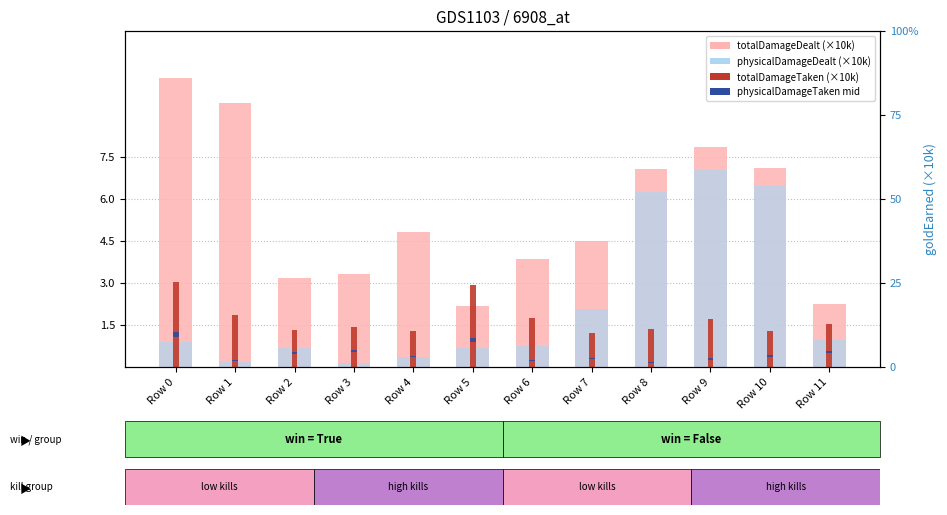

Reading left to right, extract all data points from this chart.

totalDamageDealt (×10k): Row 0=10.3	Row 1=9.4	Row 2=3.2	Row 3=3.3	Row 4=4.8	Row 5=2.2	Row 6=3.9	Row 7=4.5	Row 8=7.1	Row 9=7.9	Row 10=7.1	Row 11=2.3
physicalDamageDealt (×10k): Row 0=0.9	Row 1=0.2	Row 2=0.7	Row 3=0.1	Row 4=0.4	Row 5=0.7	Row 6=0.8	Row 7=2.1	Row 8=6.2	Row 9=7.0	Row 10=6.5	Row 11=1.0
totalDamageTaken (×10k): Row 0=3.0	Row 1=1.9	Row 2=1.3	Row 3=1.4	Row 4=1.3	Row 5=2.9	Row 6=1.7	Row 7=1.2	Row 8=1.3	Row 9=1.7	Row 10=1.3	Row 11=1.5
physicalDamageTaken (×10k): Row 0=0.2	Row 1=0.0	Row 2=0.1	Row 3=0.1	Row 4=0.1	Row 5=0.1	Row 6=0.0	Row 7=0.0	Row 8=0.0	Row 9=0.0	Row 10=0.1	Row 11=0.1